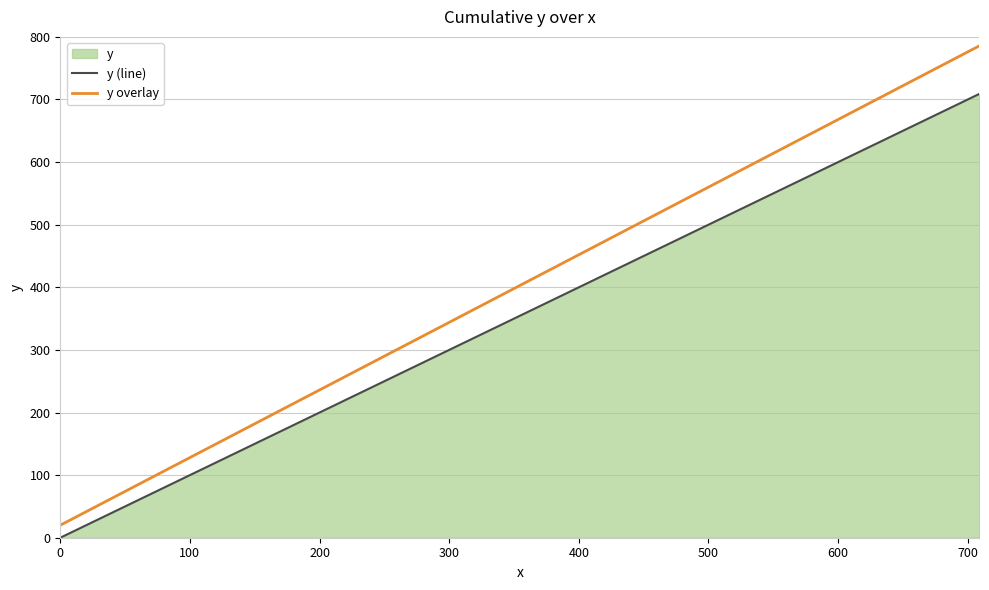

Does the chart display data point markers on the line(s)?

No